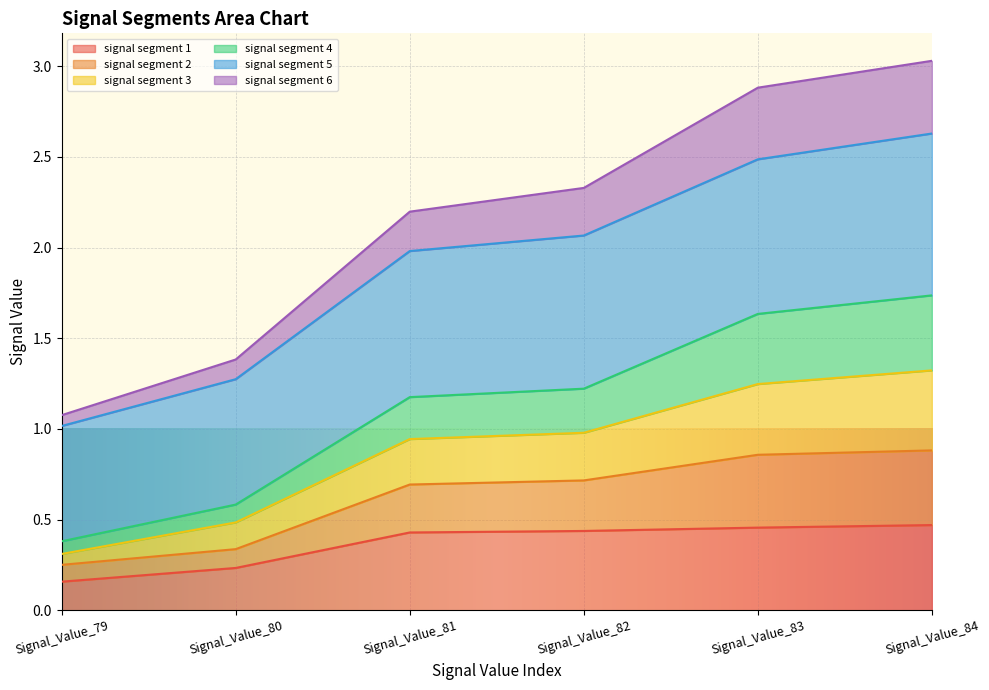

Does the chart display data point markers on the line(s)?

No